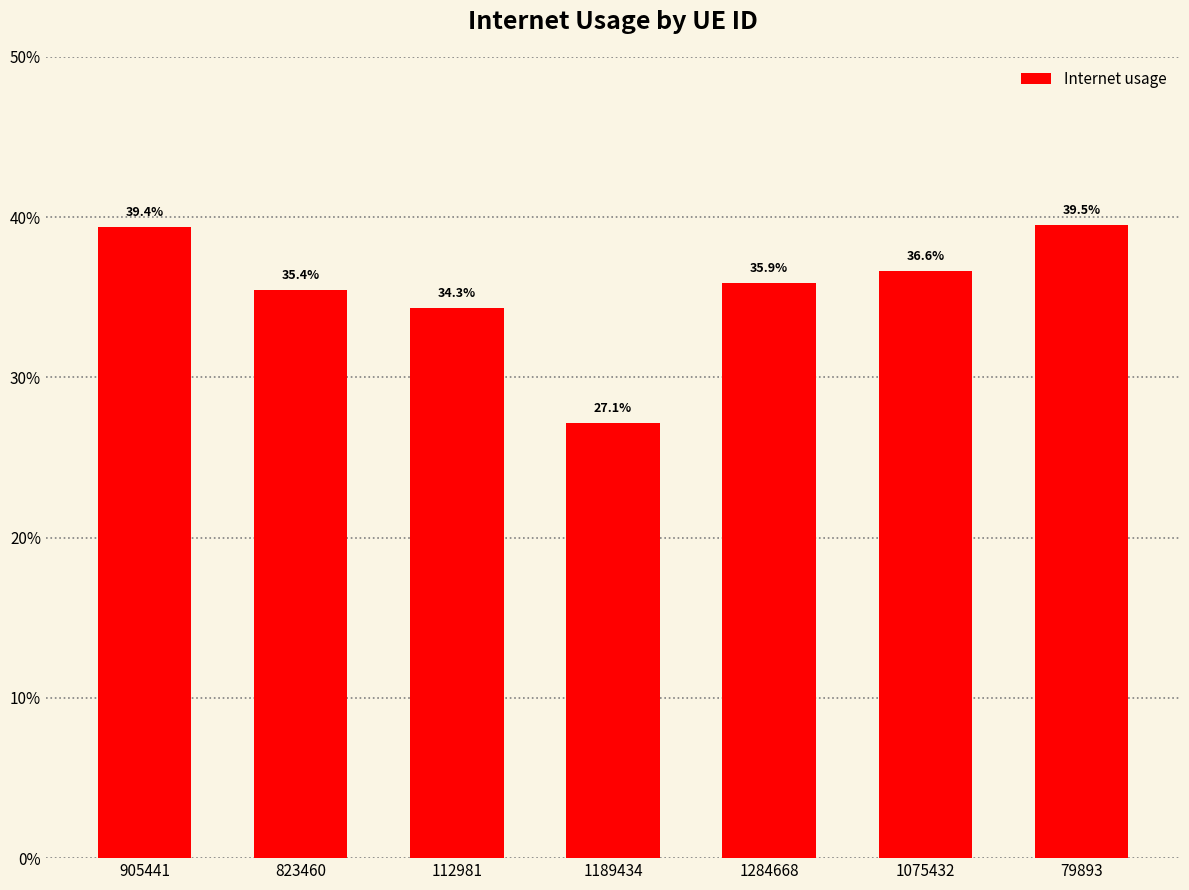

What is the label of the 6th bar from the left?

1075432